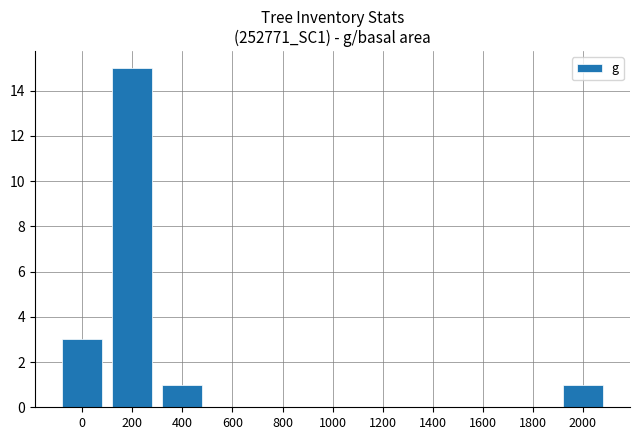

At which category does the chart reach its peak across all series?

200